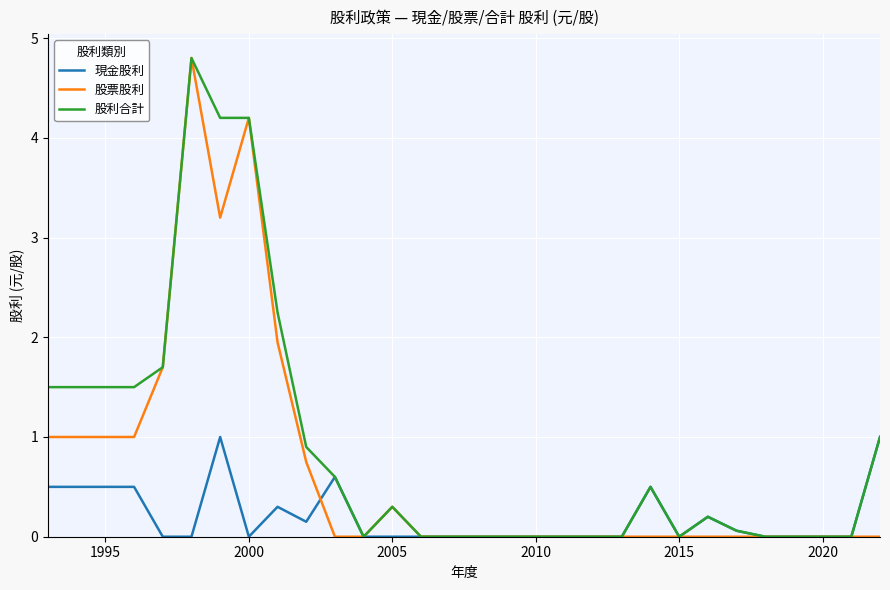

What is the difference between the maximum and minimum values in the 現金股利 series?

1.0